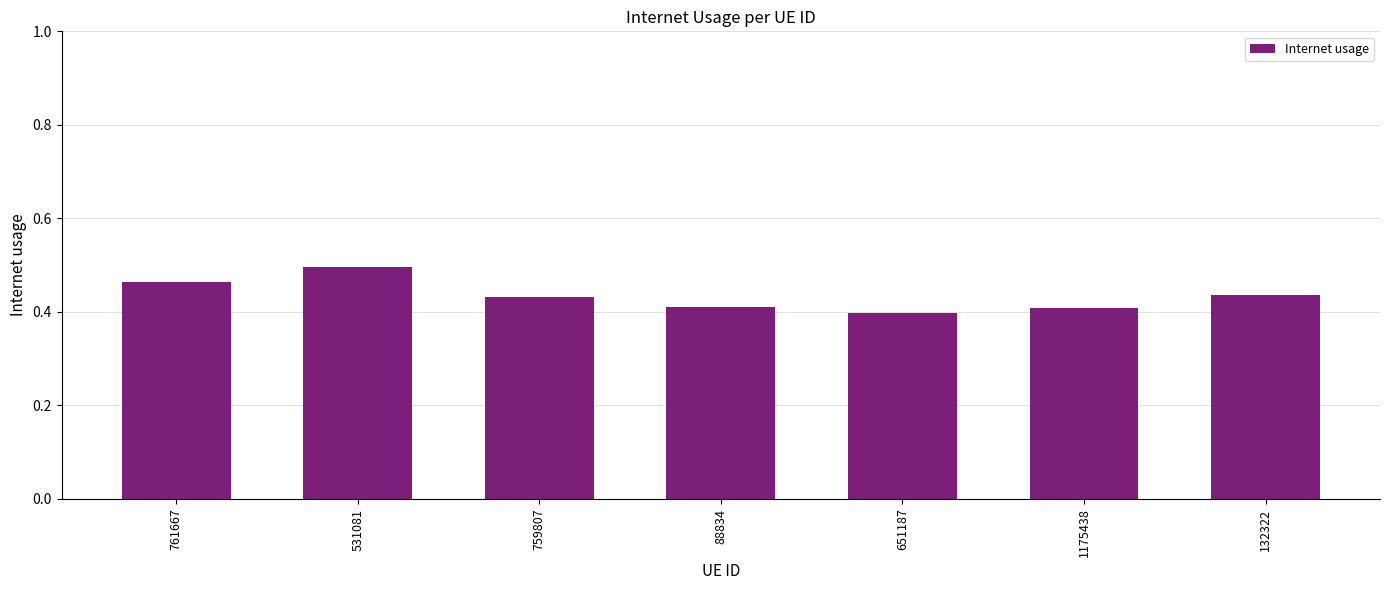

The value at 761667 is 0.3. True or false?

False